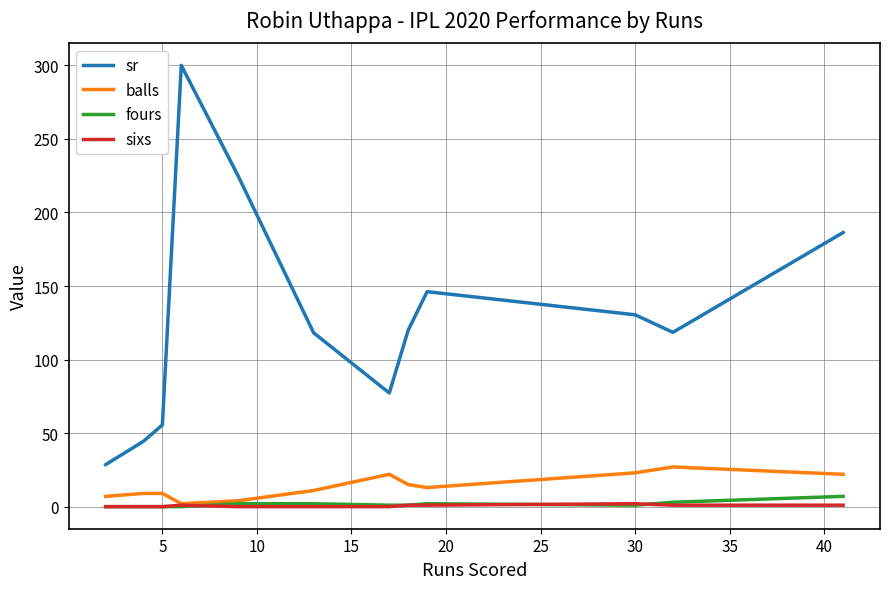

Which series has the largest total across all categories?

sr